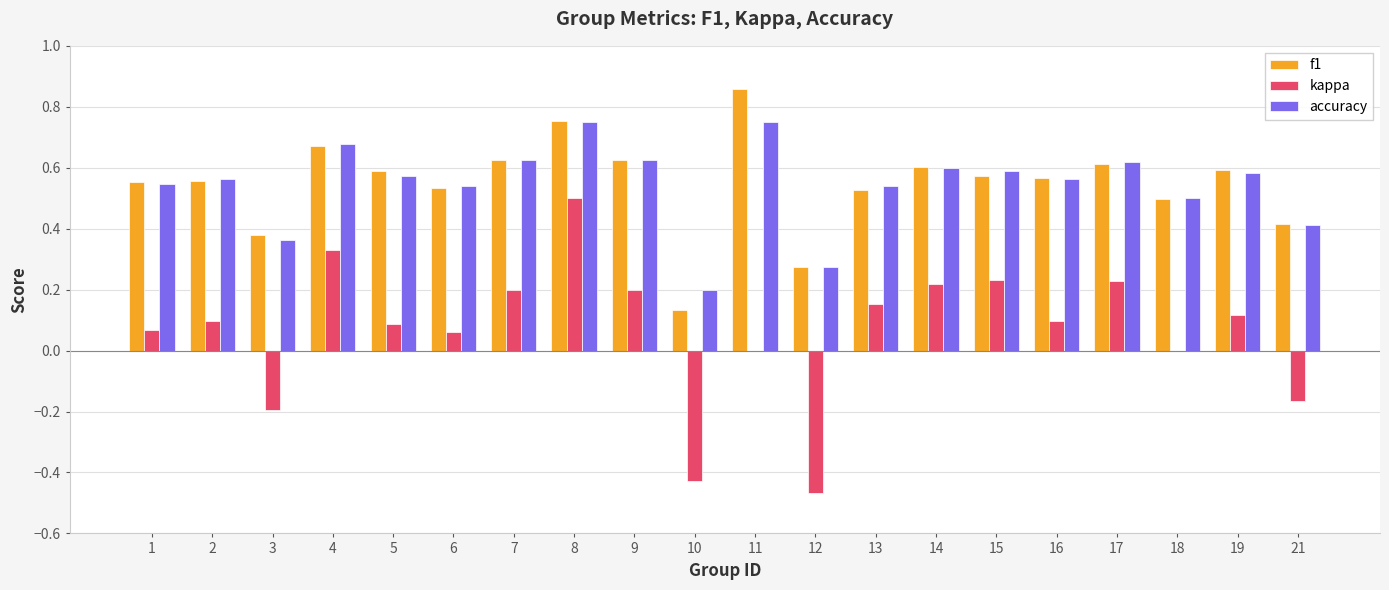

At which category is the sum across all series the highest?

8